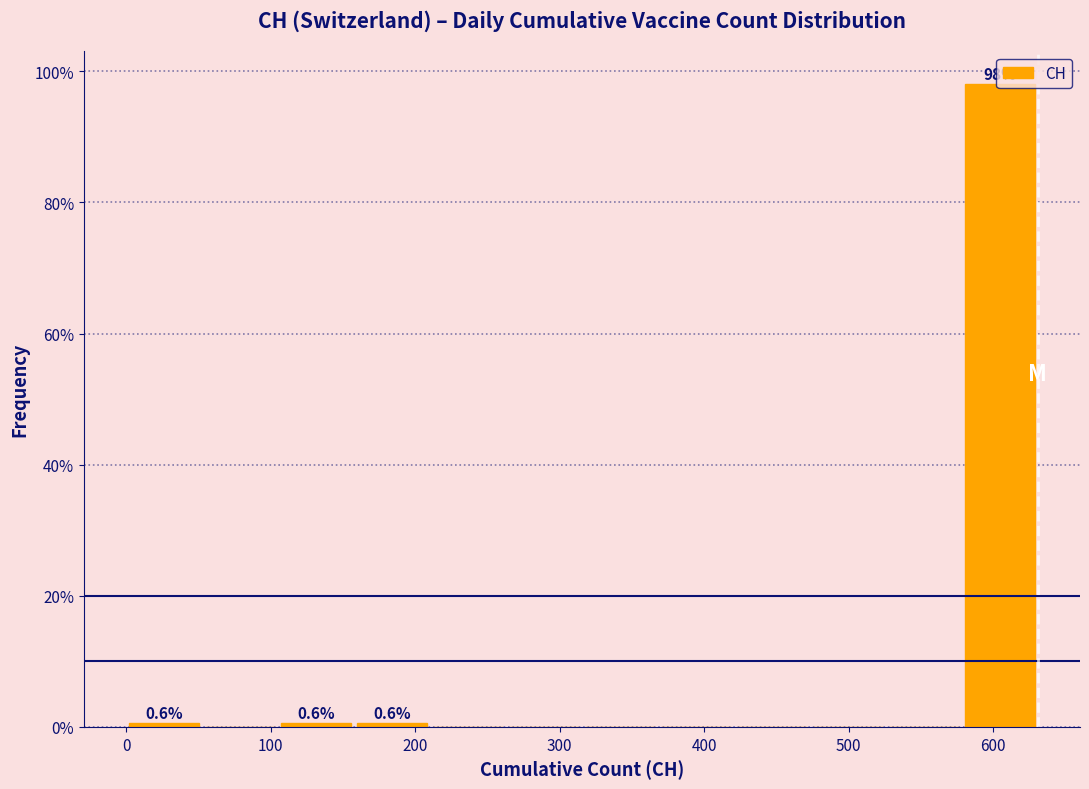

Which range on the x-axis has the tallest bar?

580 to 630